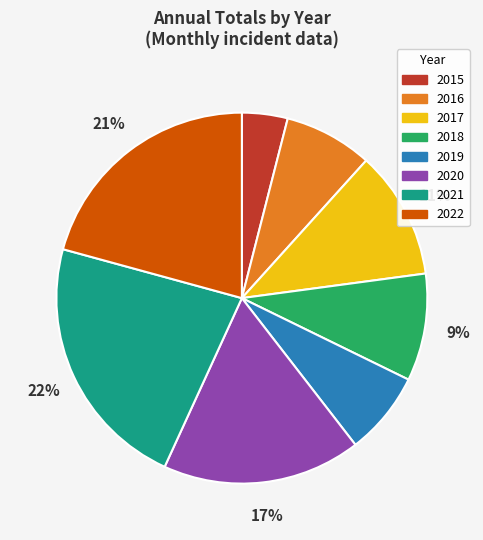

Which category has the smallest portion of the pie?

2015